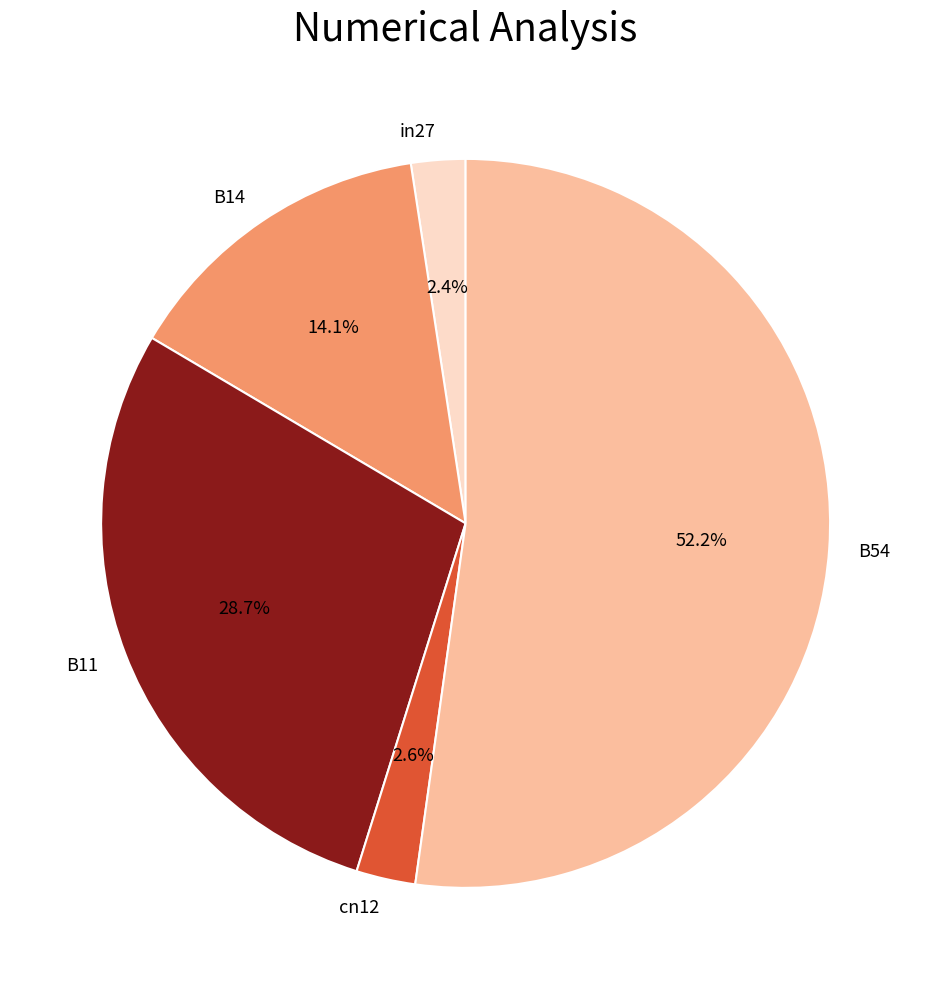

Count the number of slices in the pie.

5